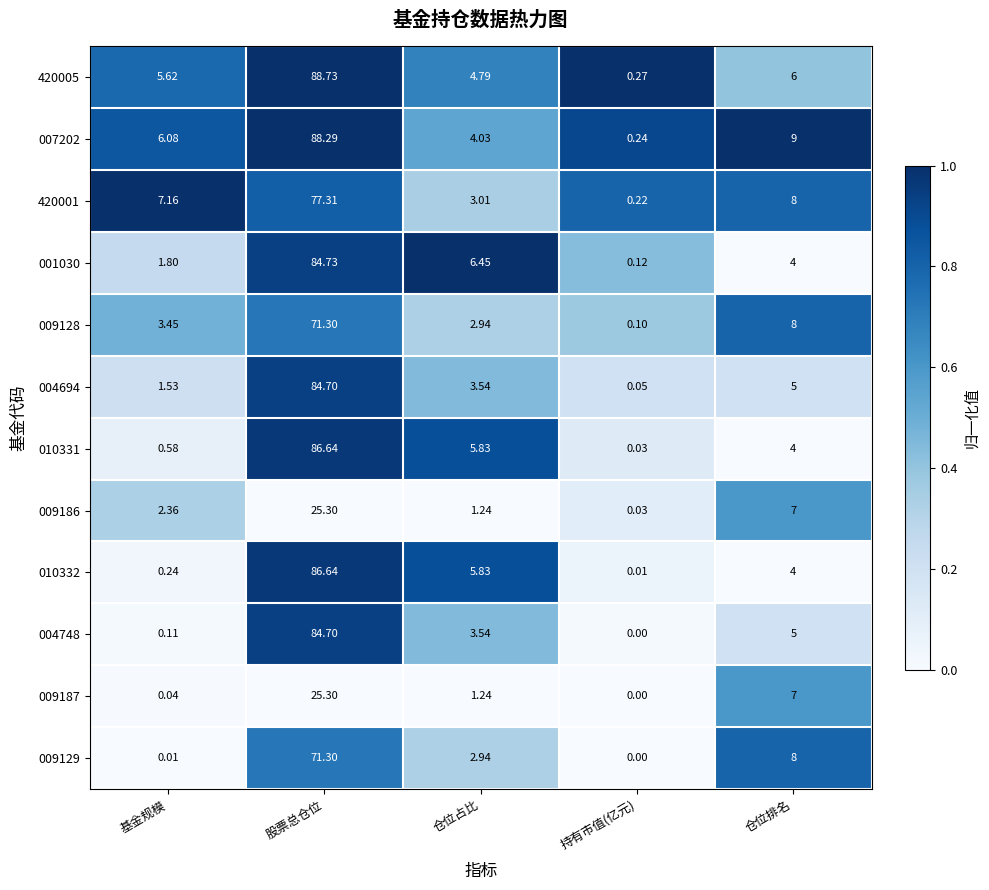

Which category has the highest value across all series?

股票总仓位